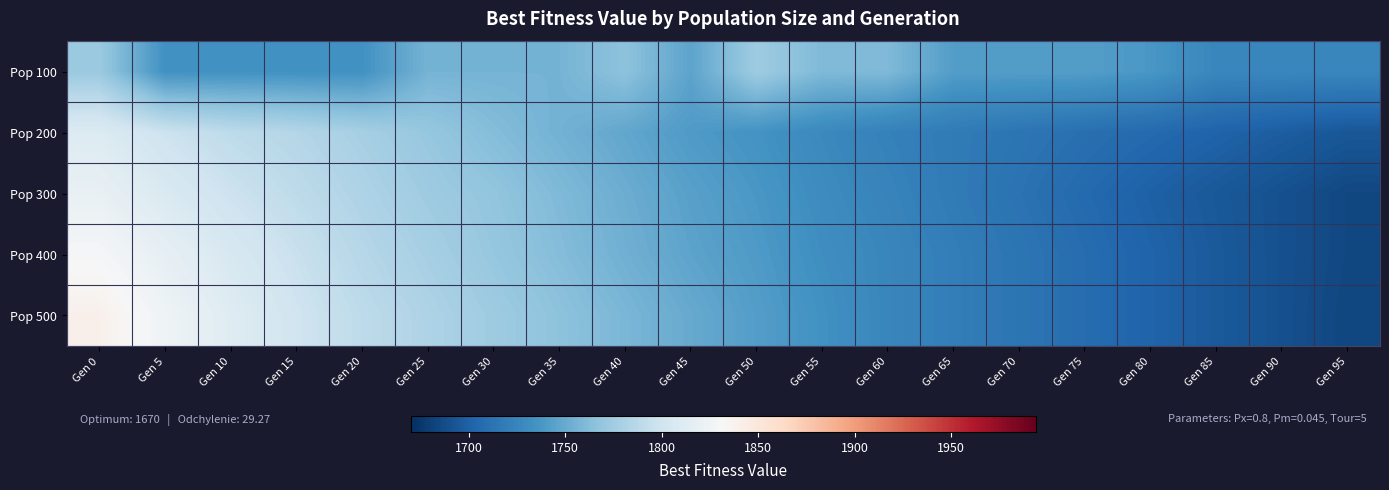

Reading left to right, what are all the values shown in this chart?

Pop 100: Gen 0=1772	Gen 5=1734	Gen 10=1734	Gen 15=1734	Gen 20=1734	Gen 25=1756	Gen 30=1756	Gen 35=1756	Gen 40=1766	Gen 45=1746	Gen 50=1774	Gen 55=1760	Gen 60=1760	Gen 65=1742	Gen 70=1742	Gen 75=1742	Gen 80=1738	Gen 85=1726	Gen 90=1726	Gen 95=1726
Pop 200: Gen 0=1810	Gen 5=1798	Gen 10=1790	Gen 15=1785	Gen 20=1778	Gen 25=1770	Gen 30=1762	Gen 35=1755	Gen 40=1748	Gen 45=1740	Gen 50=1735	Gen 55=1728	Gen 60=1722	Gen 65=1718	Gen 70=1714	Gen 75=1710	Gen 80=1706	Gen 85=1702	Gen 90=1698	Gen 95=1694
Pop 300: Gen 0=1820	Gen 5=1808	Gen 10=1798	Gen 15=1790	Gen 20=1782	Gen 25=1774	Gen 30=1768	Gen 35=1760	Gen 40=1752	Gen 45=1744	Gen 50=1738	Gen 55=1730	Gen 60=1724	Gen 65=1718	Gen 70=1712	Gen 75=1706	Gen 80=1700	Gen 85=1695	Gen 90=1690	Gen 95=1685
Pop 400: Gen 0=1830	Gen 5=1818	Gen 10=1806	Gen 15=1796	Gen 20=1786	Gen 25=1778	Gen 30=1770	Gen 35=1762	Gen 40=1754	Gen 45=1746	Gen 50=1740	Gen 55=1732	Gen 60=1726	Gen 65=1720	Gen 70=1714	Gen 75=1708	Gen 80=1702	Gen 85=1696	Gen 90=1690	Gen 95=1685
Pop 500: Gen 0=1840	Gen 5=1825	Gen 10=1812	Gen 15=1800	Gen 20=1790	Gen 25=1782	Gen 30=1774	Gen 35=1766	Gen 40=1758	Gen 45=1750	Gen 50=1742	Gen 55=1734	Gen 60=1726	Gen 65=1720	Gen 70=1714	Gen 75=1708	Gen 80=1702	Gen 85=1696	Gen 90=1690	Gen 95=1684